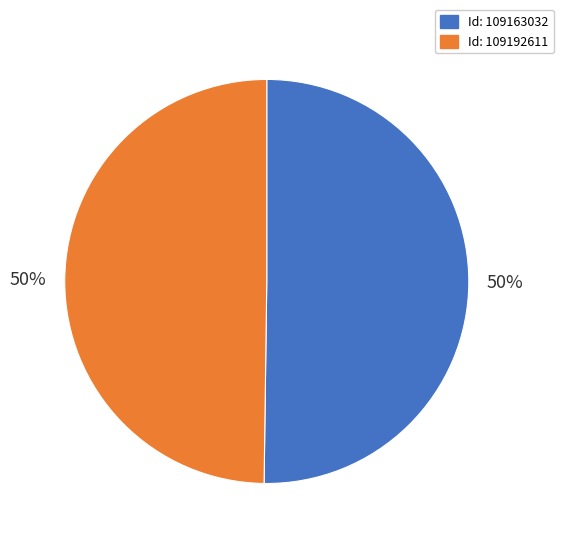

To the nearest percent, what is the average slice percentage?

50%